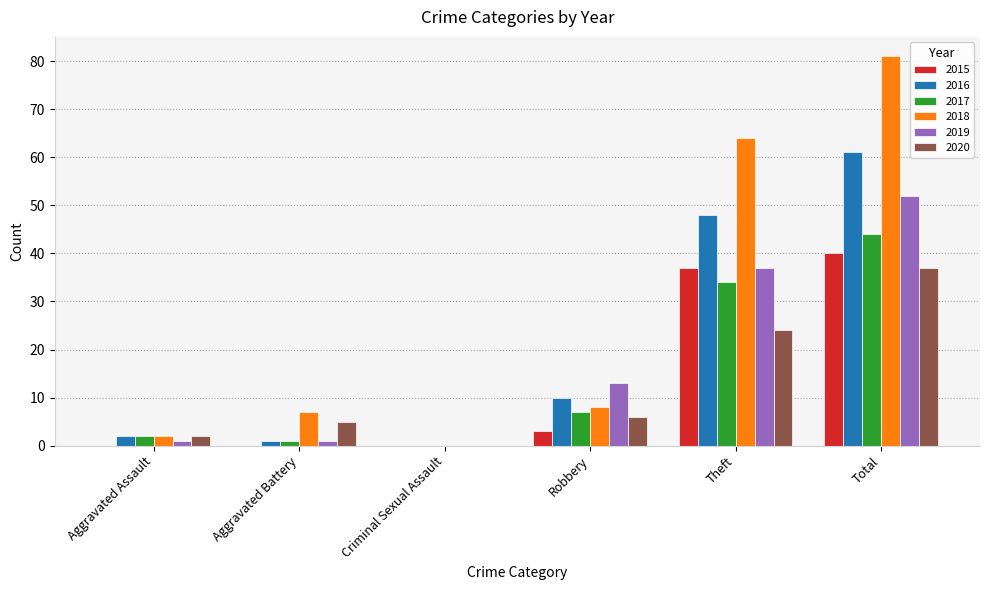

True or false: 2015 has a value of 37 at Theft.

True